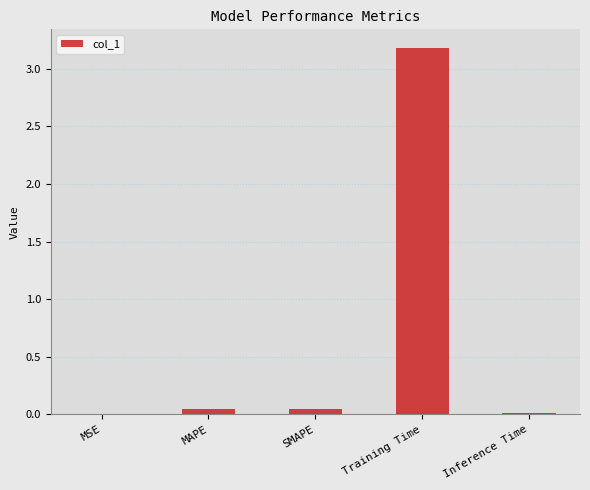

What is the maximum value shown in the chart?

3.2